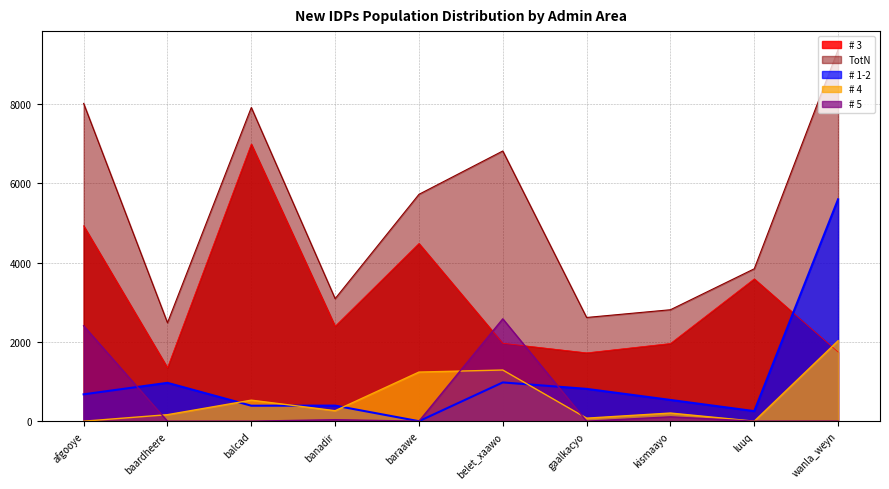

How many data points does each series have?

10